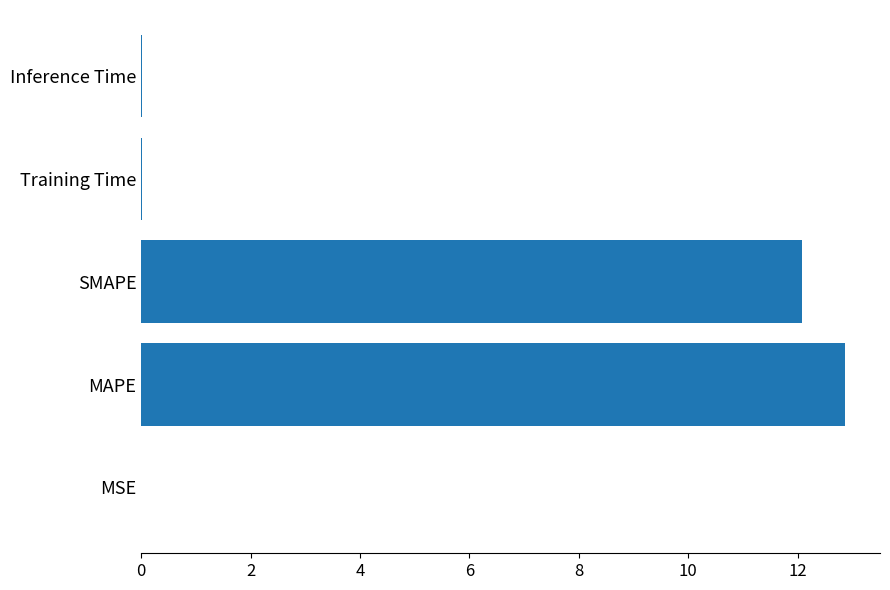

Is it true that the value at SMAPE is 7.2?

False